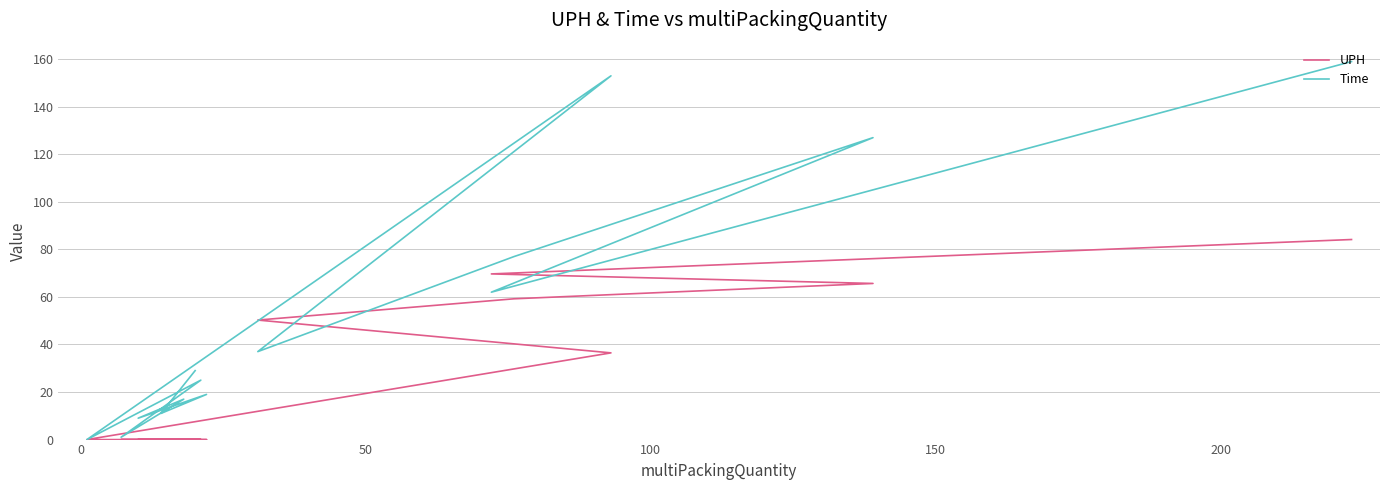

Reading left to right, list all the values displayed in this chart.

UPH: 84.2	69.7	65.7	59.2	50.3	36.5	0.0	0.0	0.0	0.0	0.0	0.0	0.0	0.0
Time: 159.0	62.0	127.0	77.0	37.0	153.0	0.0	25.0	1.0	17.0	9.0	19.0	11.0	29.0